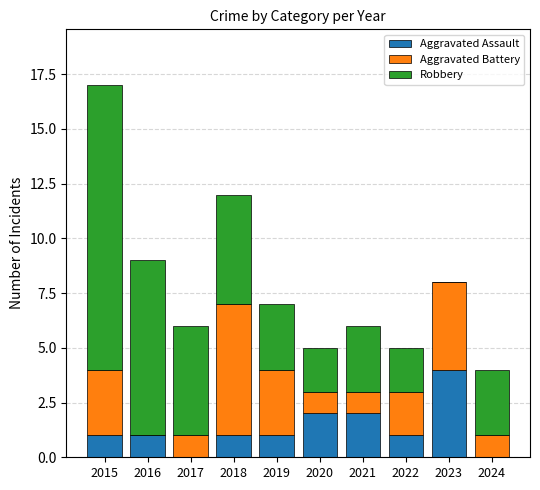

What is the total value across all series at 2019?

7